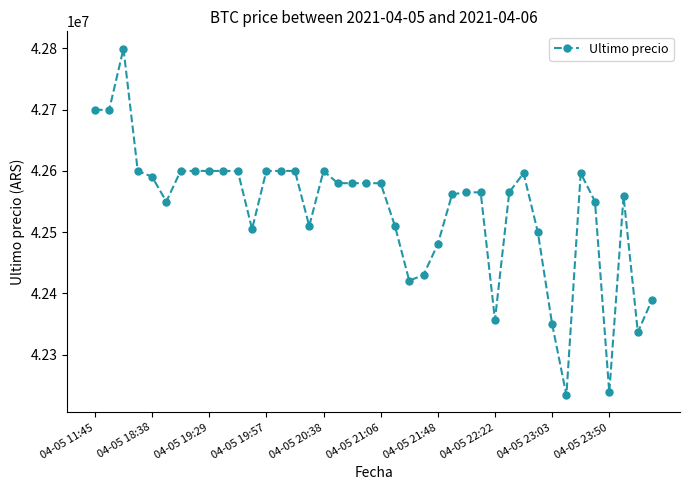

True or false: the data has more than 0 interior local peaks.

True